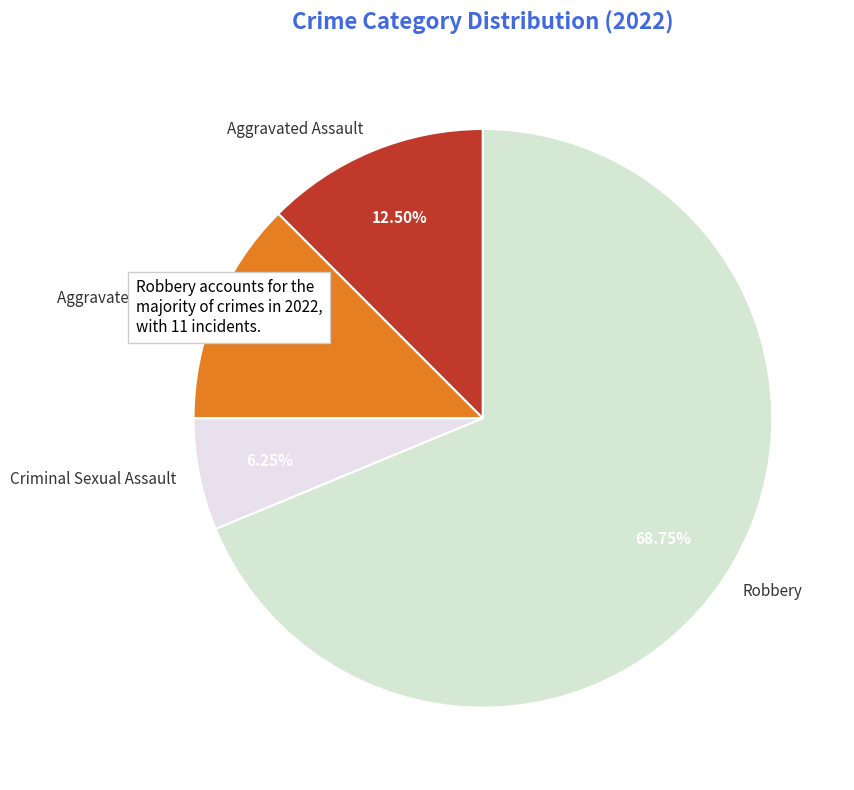

What percentage is the Criminal Sexual Assault slice, to the nearest percent?

6%